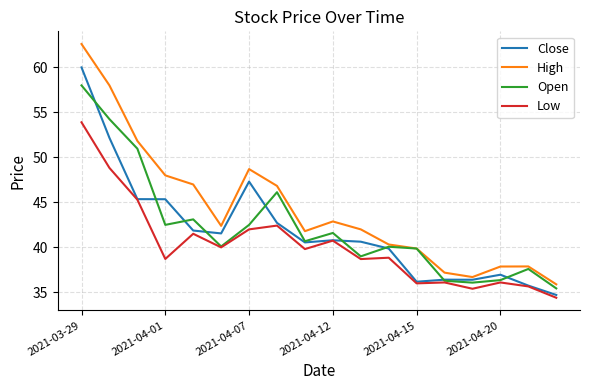

Which series has the largest range (max minus min)?

High